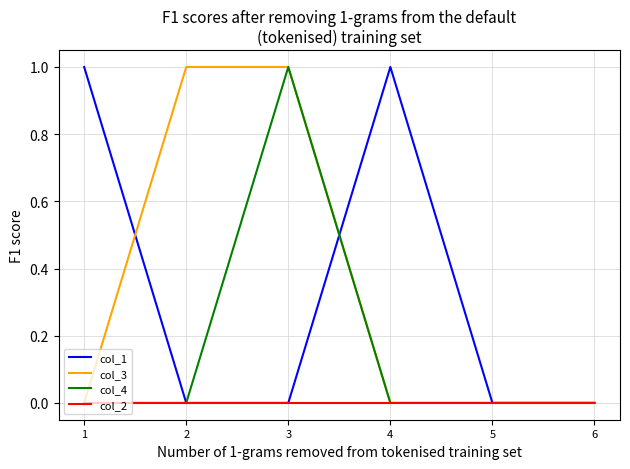

At which category is the sum across all series the highest?

3